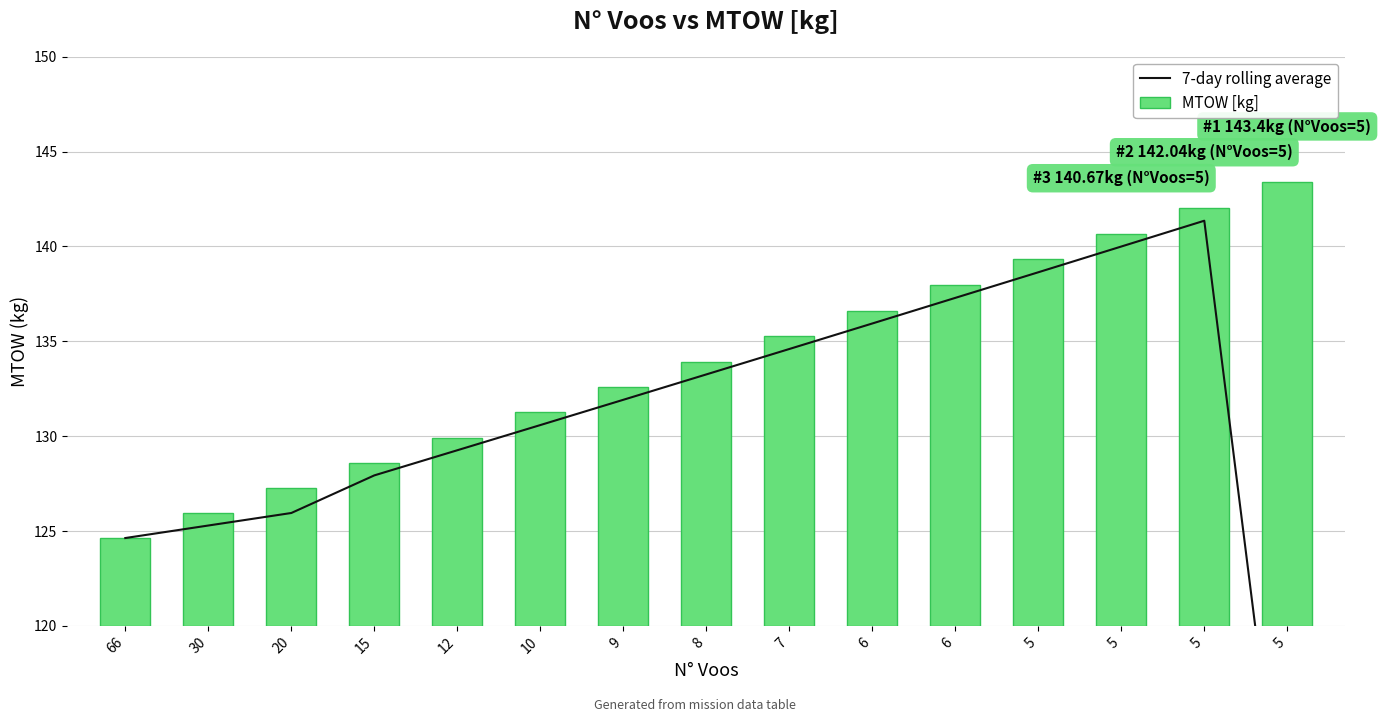

The value of MTOW [kg] at 5 is 32.2. True or false?

False